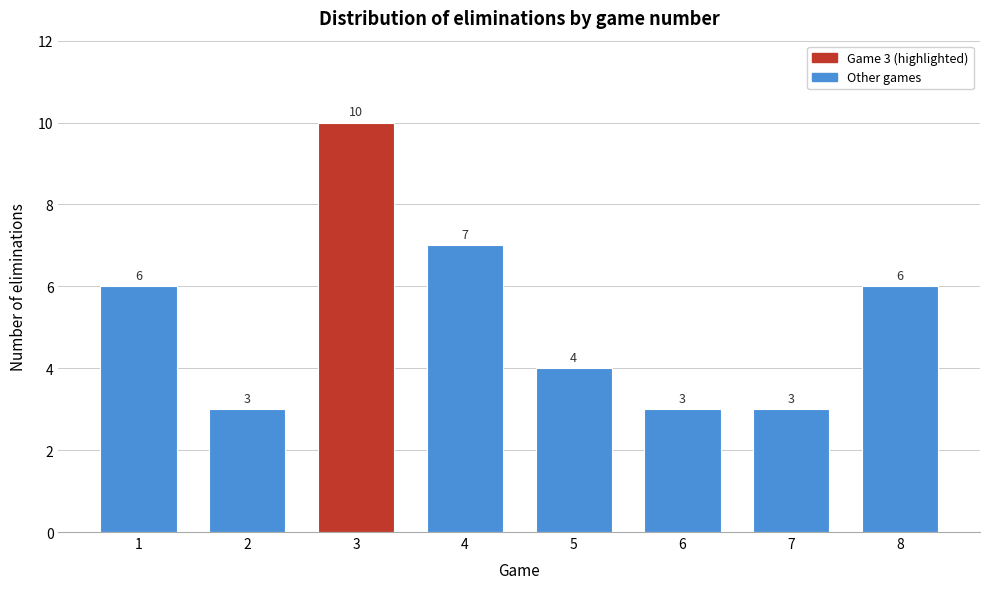

Reading right to left, transcribe all the data shown in this chart.

6	3	3	4	7	10	3	6